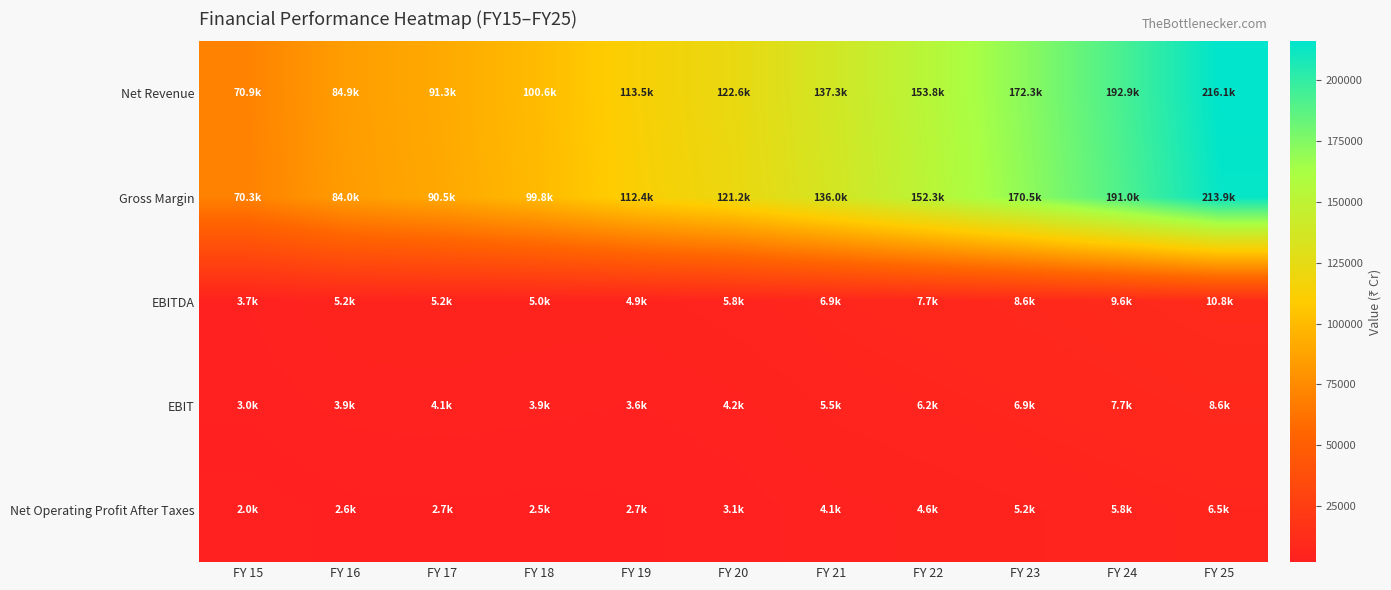

What is the total value across all series at FY 20?

256934.7